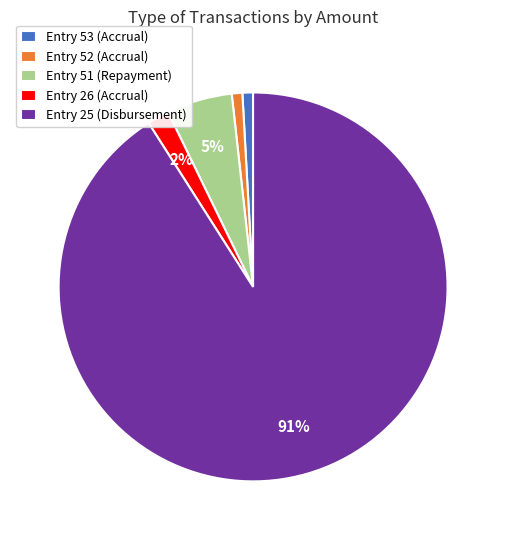

Combined, do Entry 52 (Accrual) and Entry 51 (Repayment) account for over 50%?

No